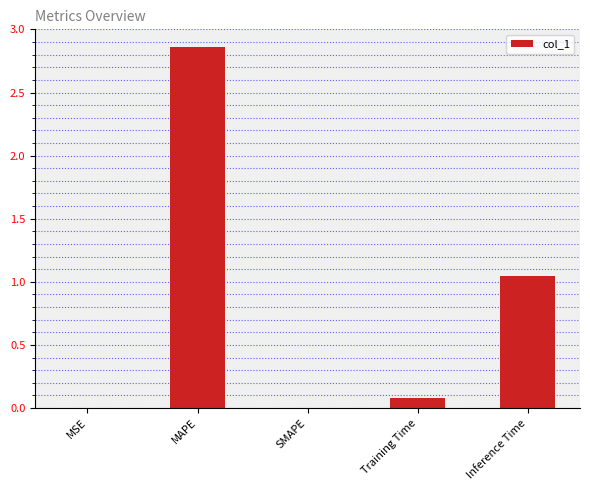

At which category does the chart reach its peak across all series?

MAPE